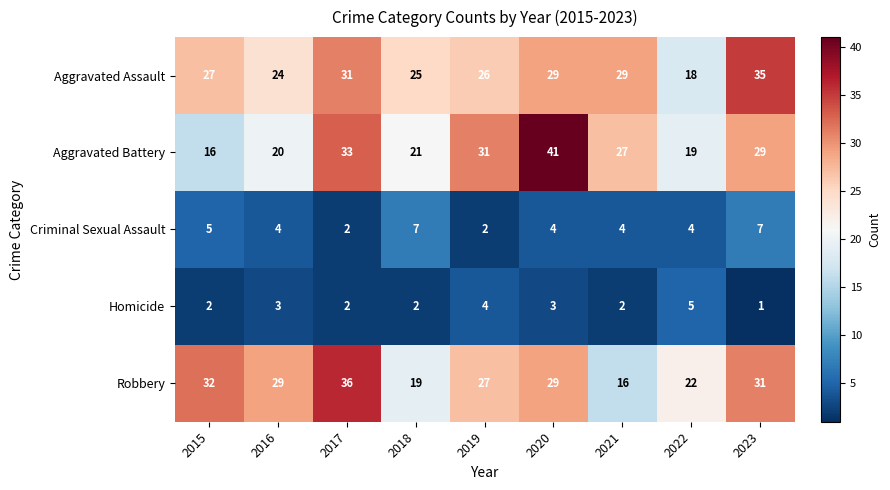

Where does the Aggravated Battery series first go above 27?

2017